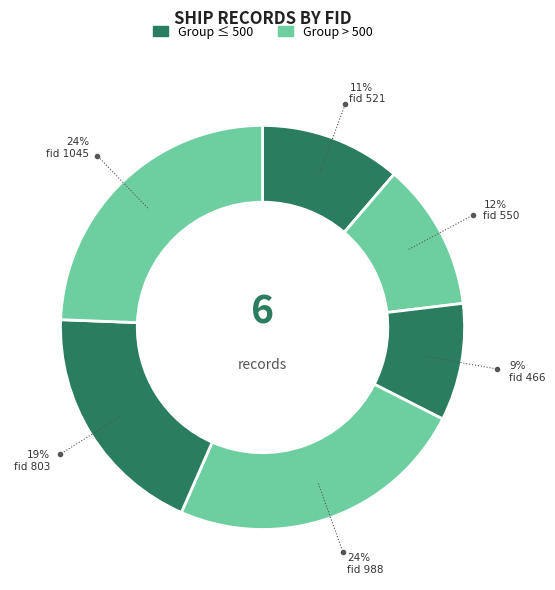

To the nearest percent, what is the average slice percentage?

17%